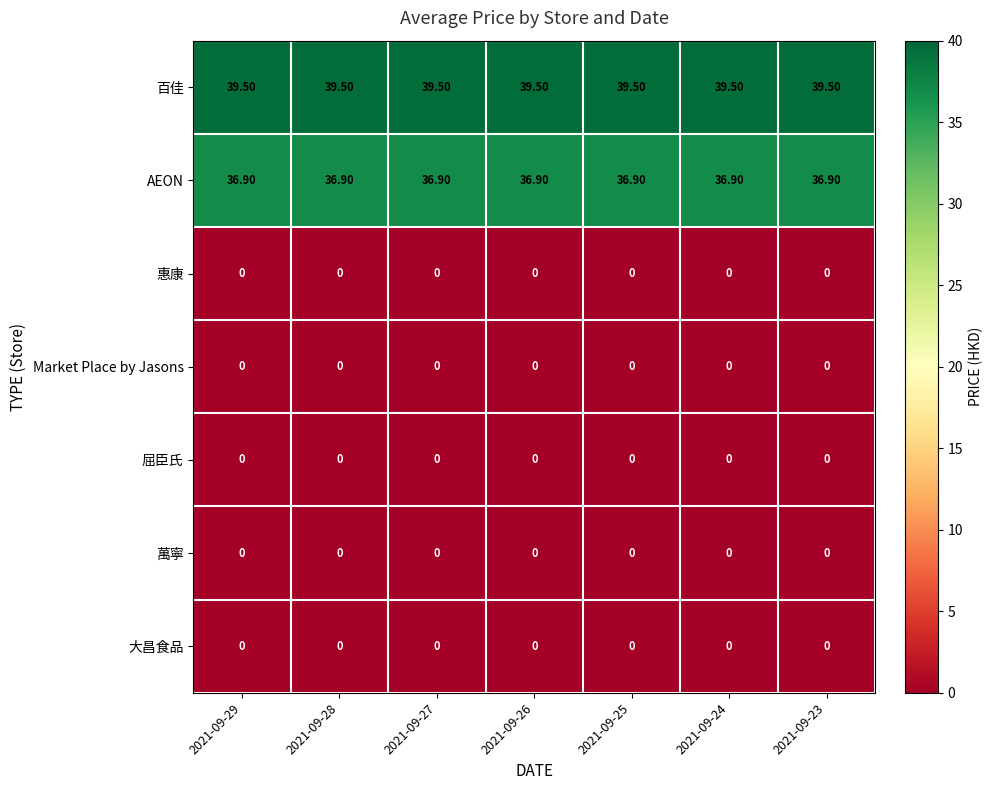

What is the difference between the highest and lowest values at 2021-09-24?

39.5